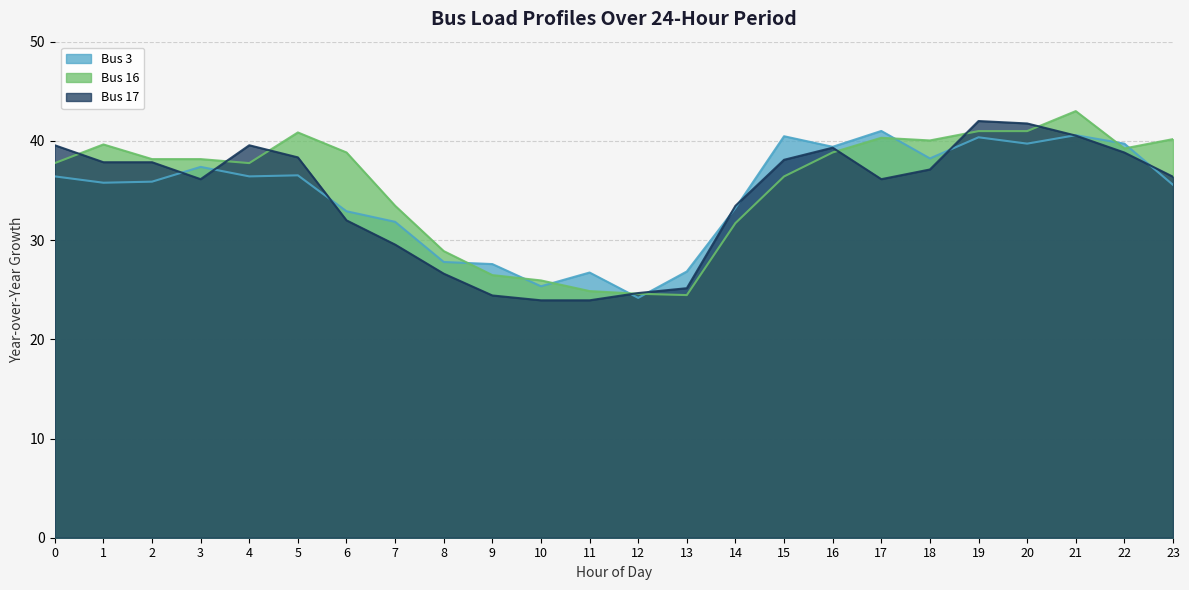

Between which two adjacent categories do Bus 17 and Bus 3 first intersect?

2 and 3